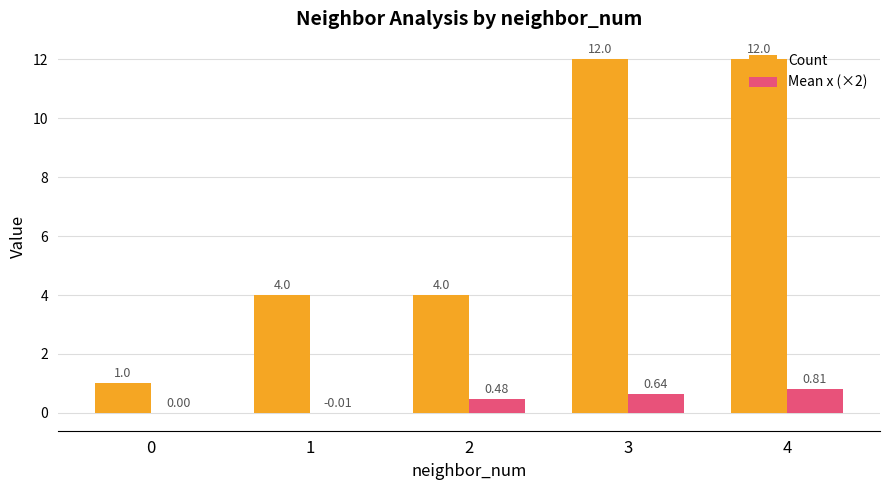

How many groups of bars are there?

5